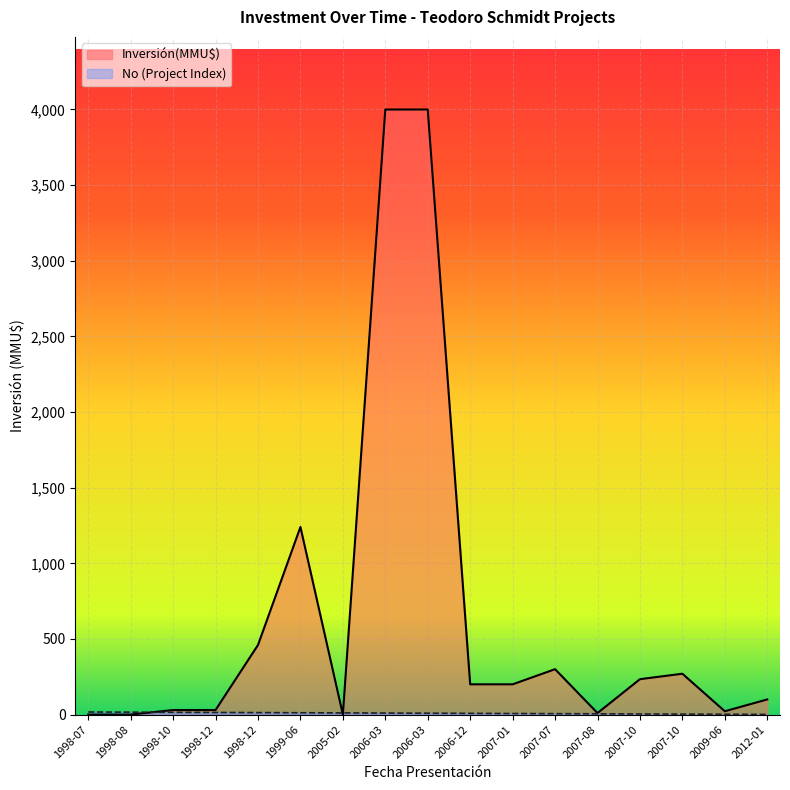

At which category does the chart reach its peak across all series?

2006-03